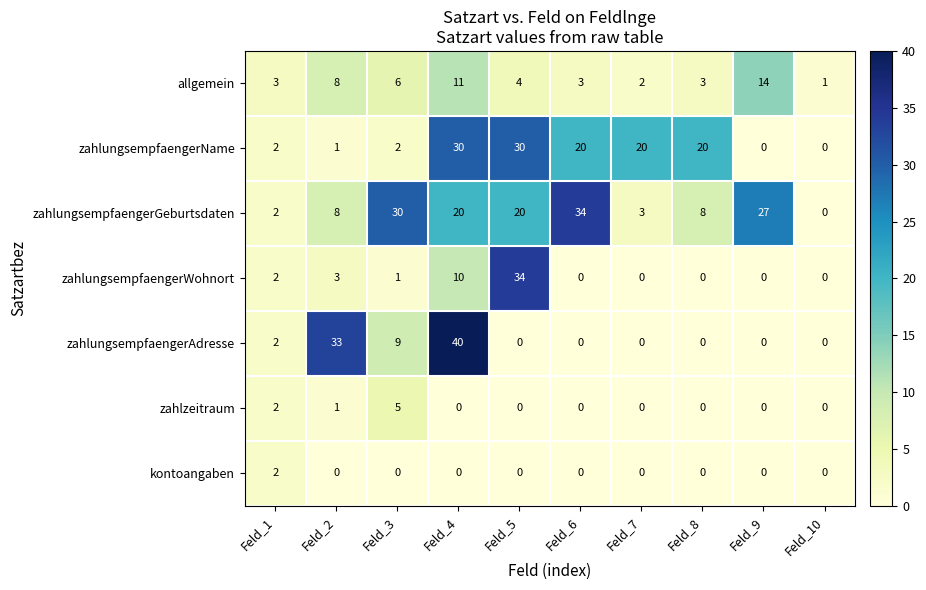

Which series has the widest spread of values?

zahlungsempfaengerAdresse